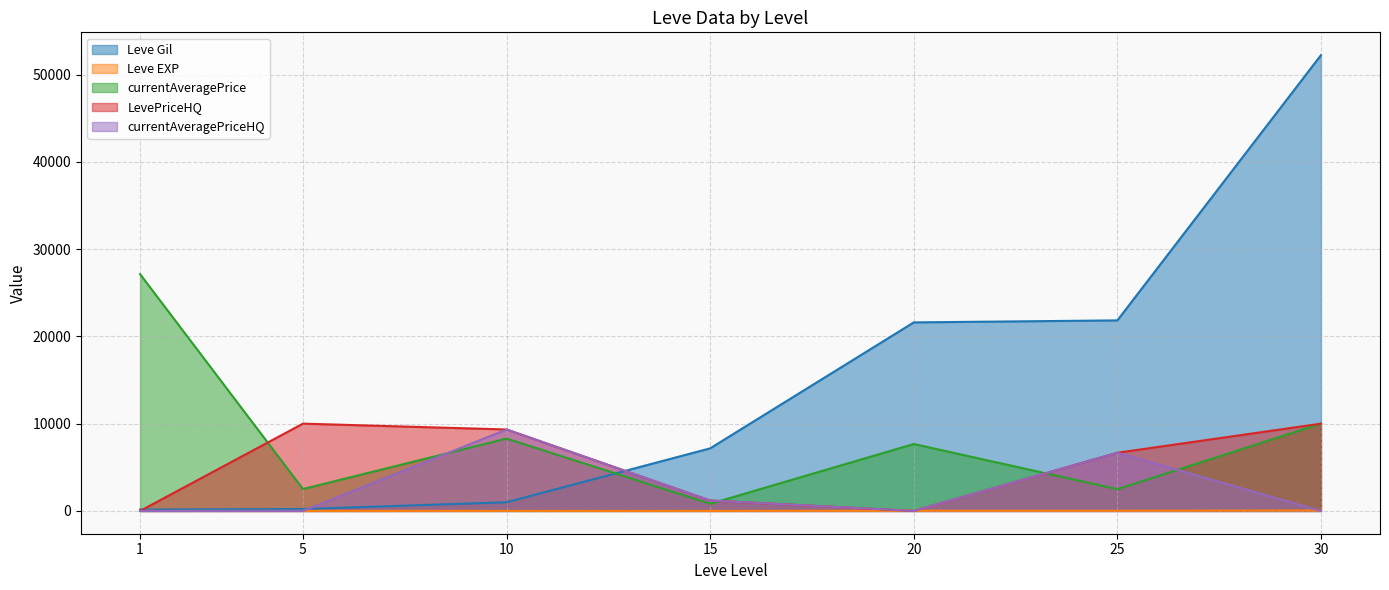

True or false: LevePriceHQ and currentAveragePrice cross at least once.

True